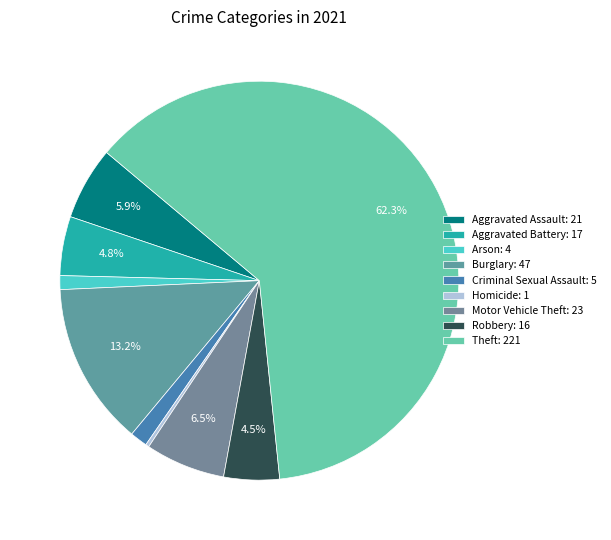

To the nearest percent, what is the difference between the largest and smallest slice percentages?

62%